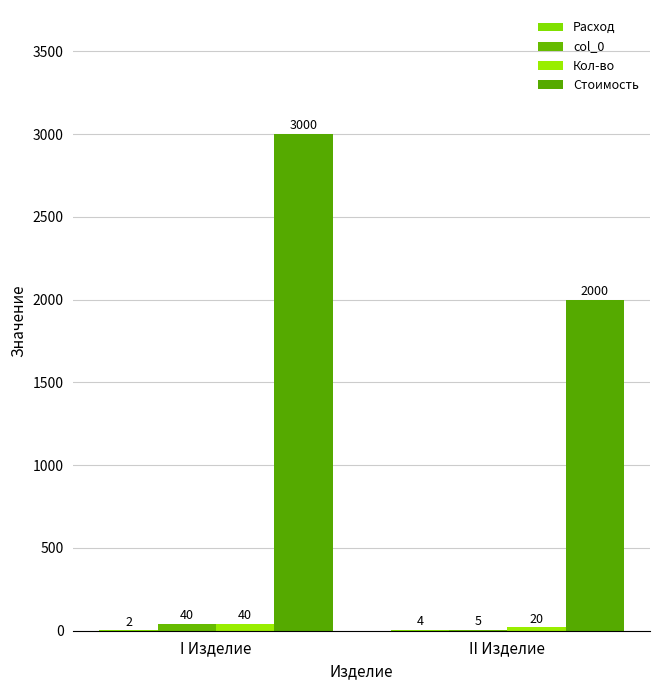

How many series are shown in this chart?

4